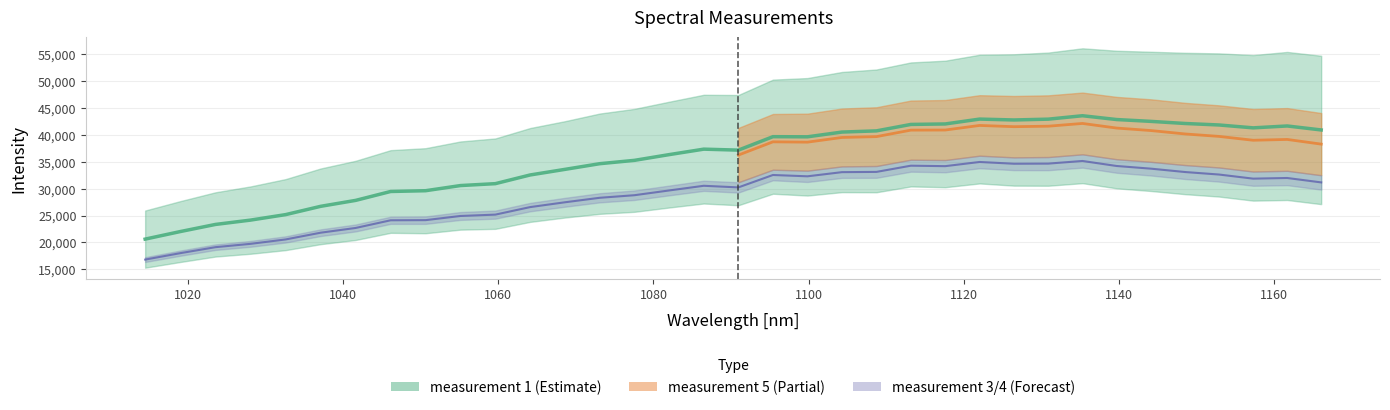

At which category does measurement 4 reach its first local peak?

1086.4772673384286